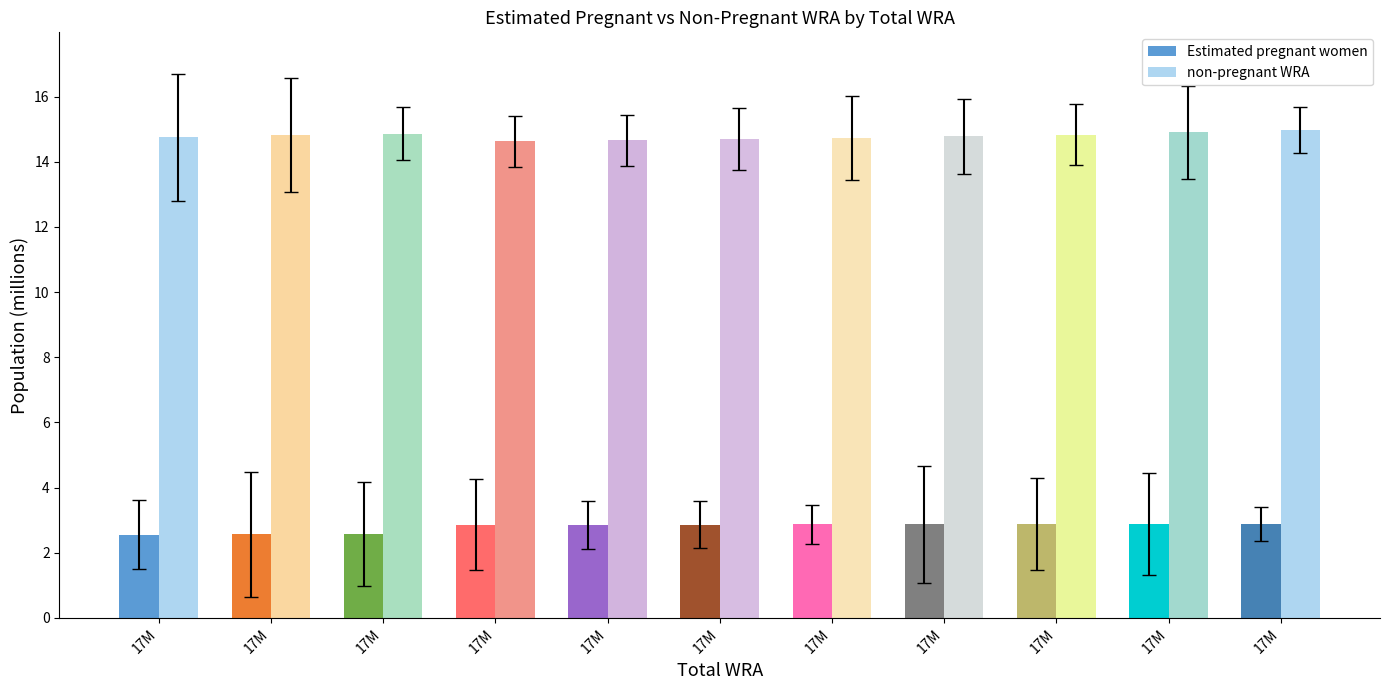

What are all the series names shown in the legend?

Estimated pregnant women, non-pregnant WRA